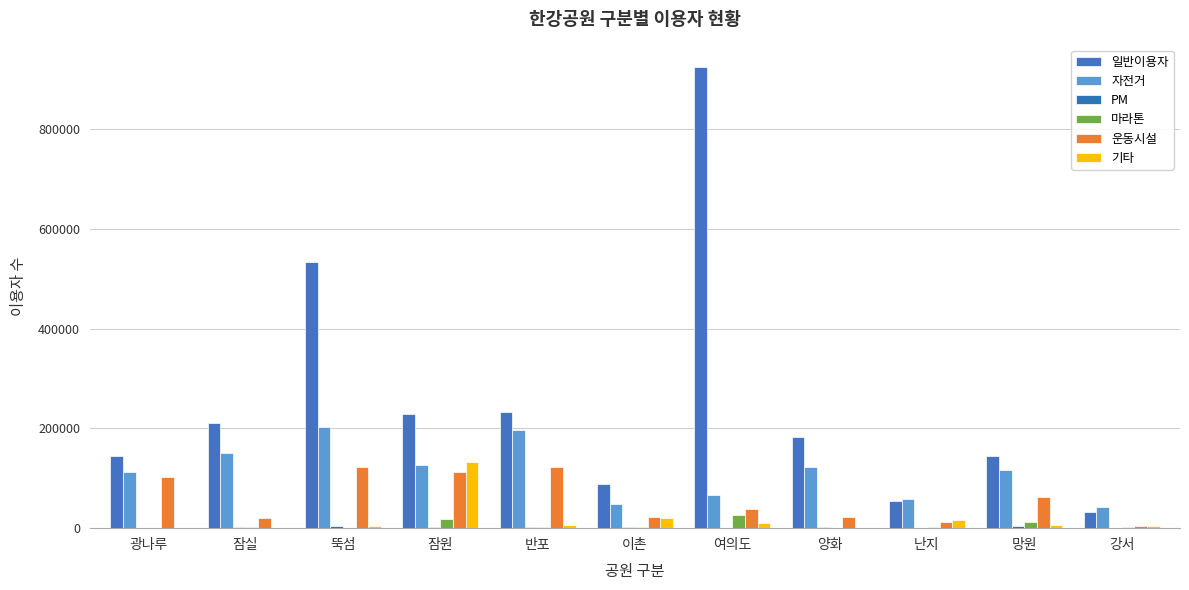

What is the total value across all series at 강서?

87074